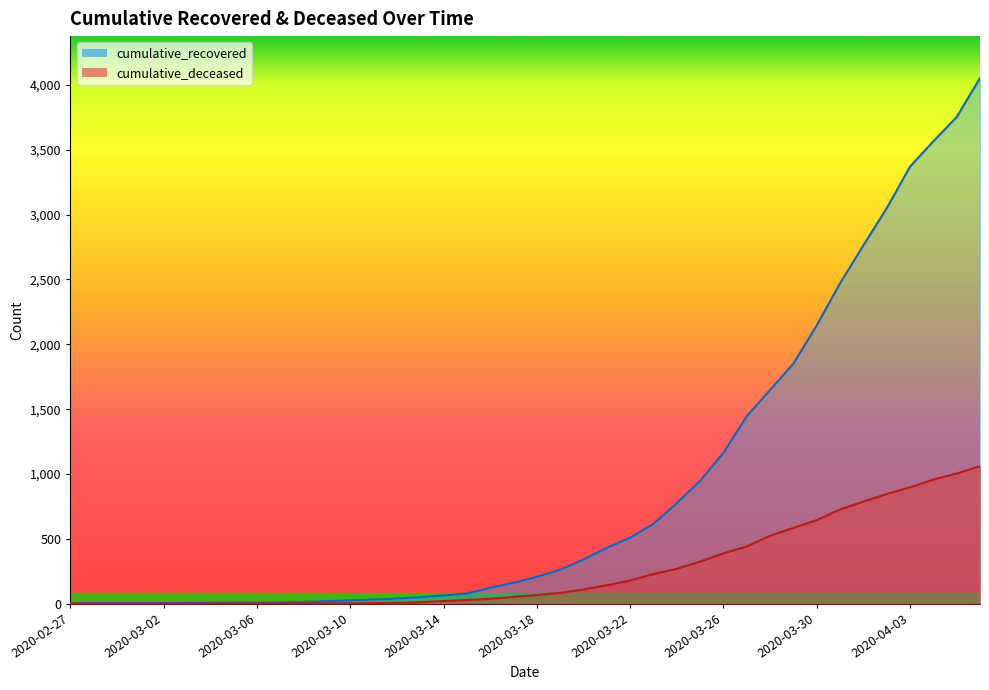

How many data points in cumulative_deceased are above 66?

19